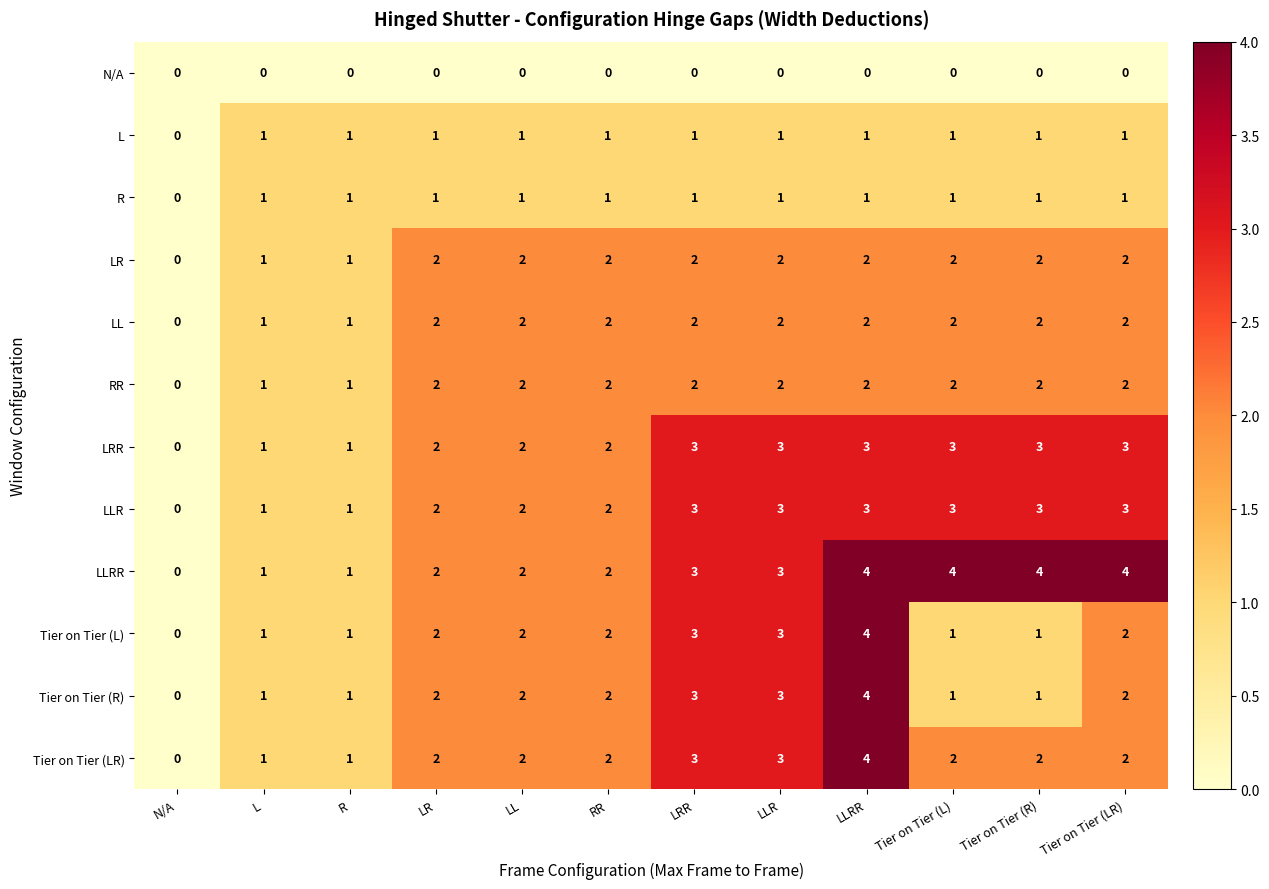

At which category is the sum across all series the highest?

LLRR